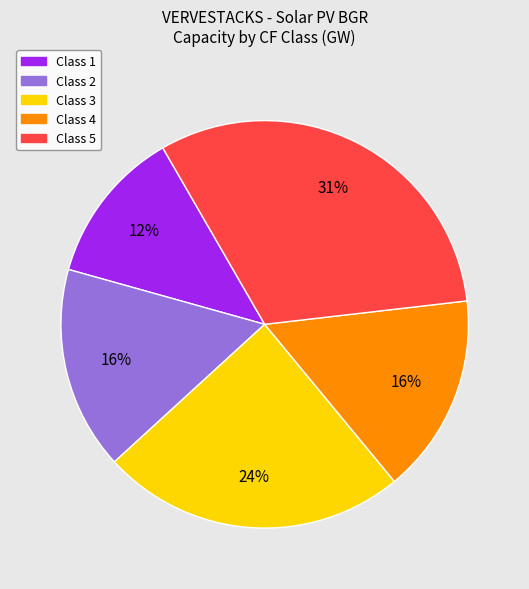

To the nearest percent, what is the average slice percentage?

20%